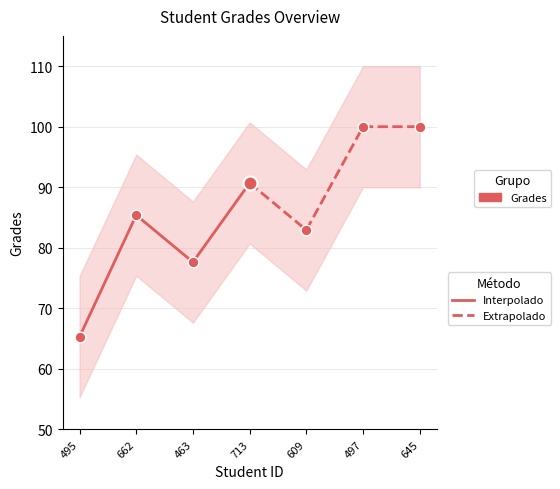

Which series contains the lowest Y value?

Interpolado